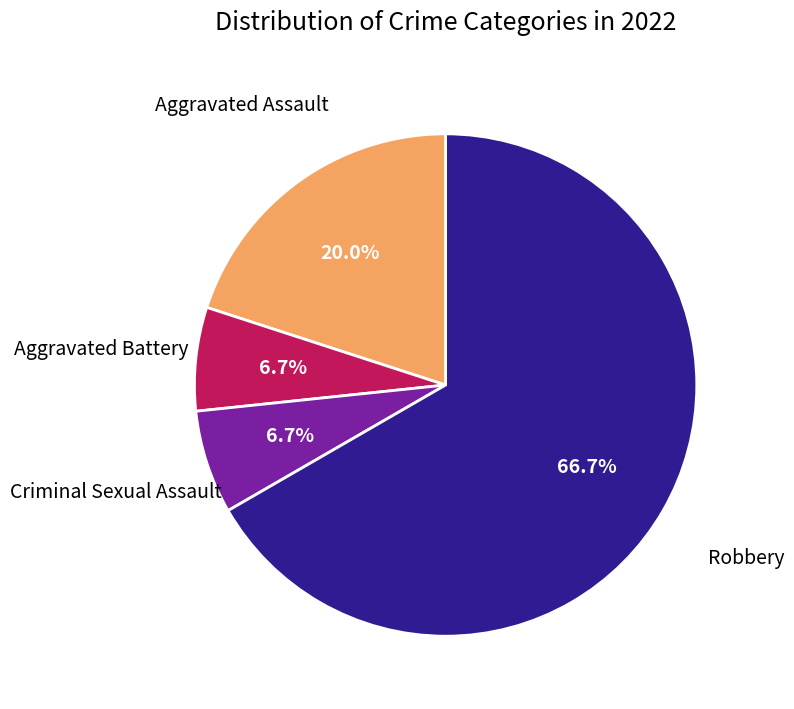

Is there any slice that represents more than half of the pie?

Yes